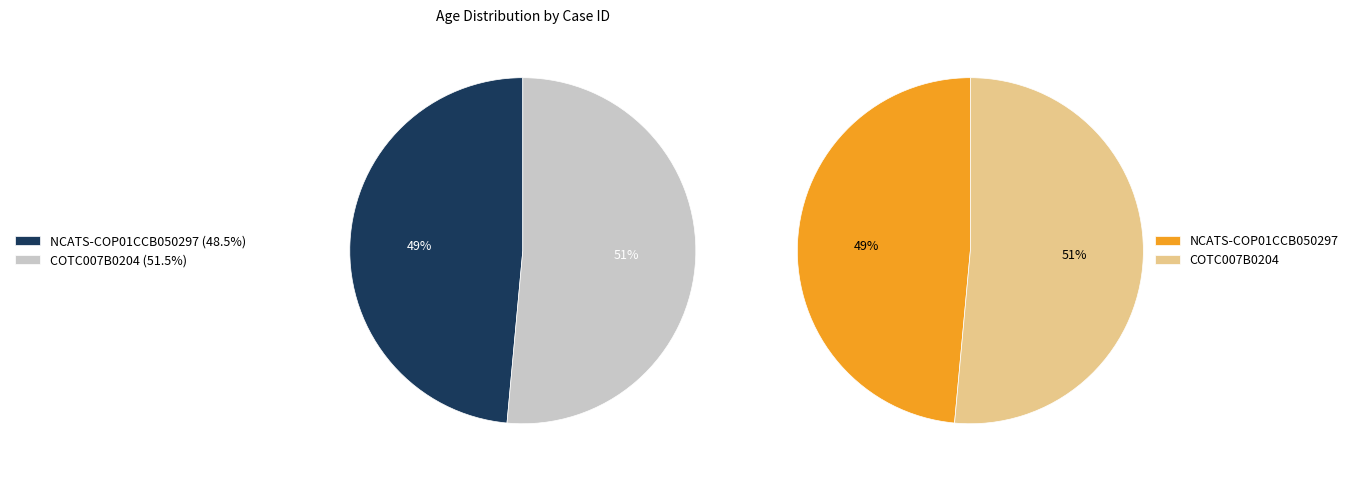

How many segments does this pie chart have?

2